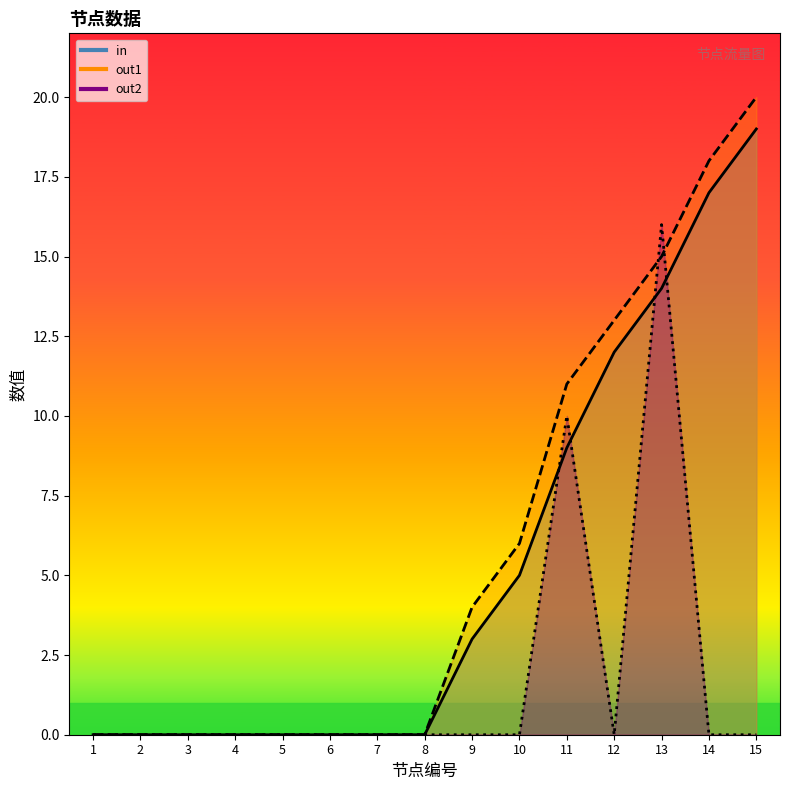

How many interior local valleys does the out2 series have?

1